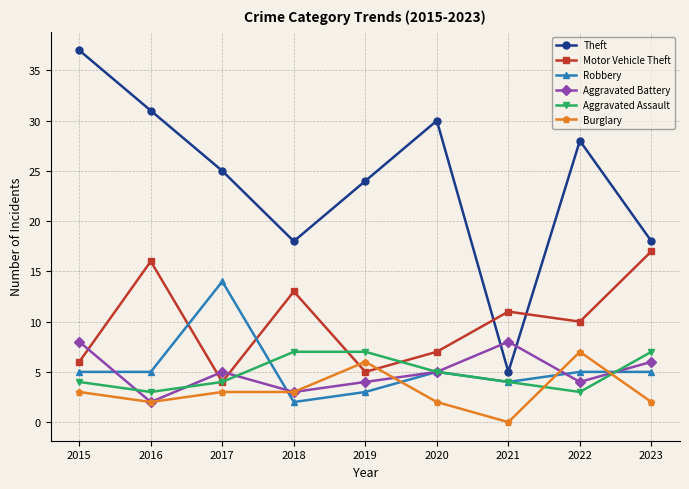

Count the number of data series in this chart.

6